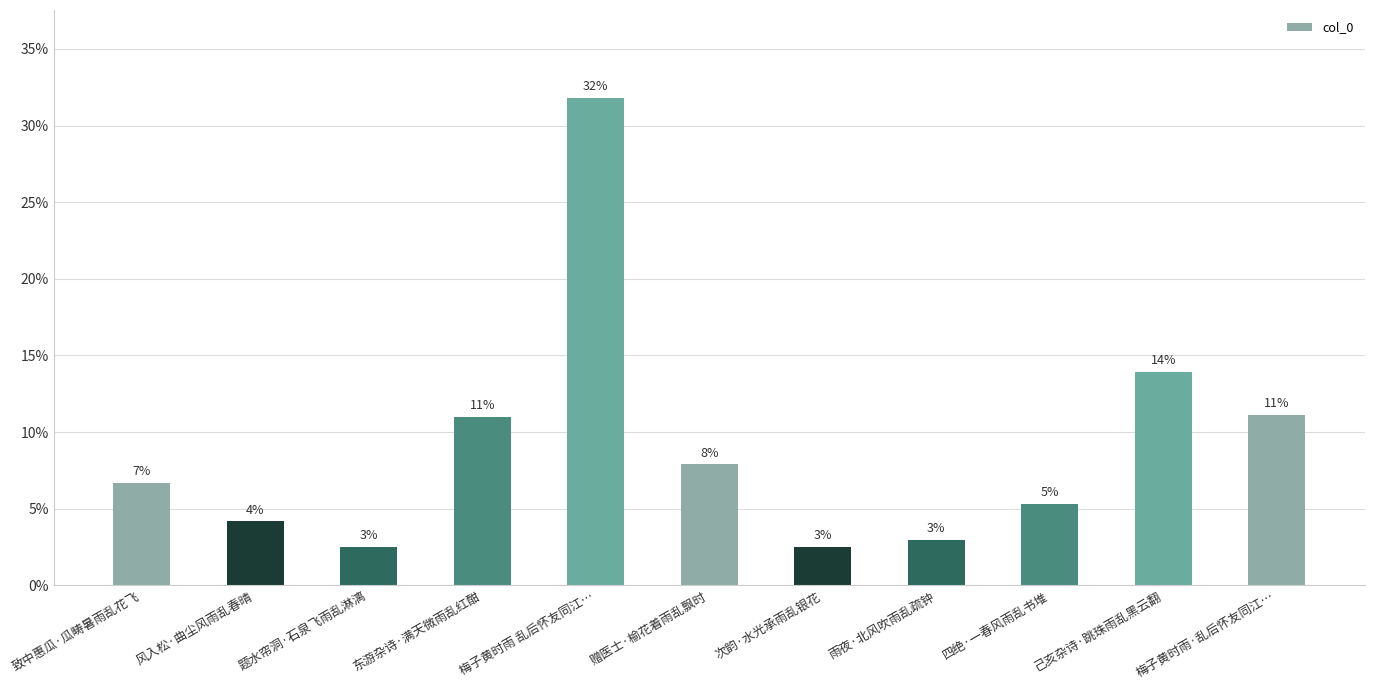

At which label is the value closest to 0?

次韵·水光承雨乱银花